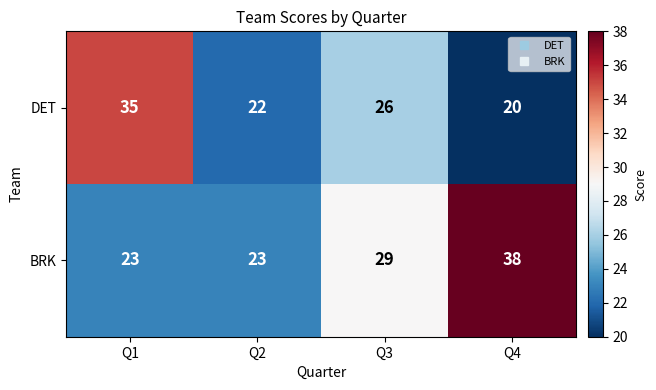

Reading right to left, list all the values displayed in this chart.

DET: Q4=20	Q3=26	Q2=22	Q1=35
BRK: Q4=38	Q3=29	Q2=23	Q1=23